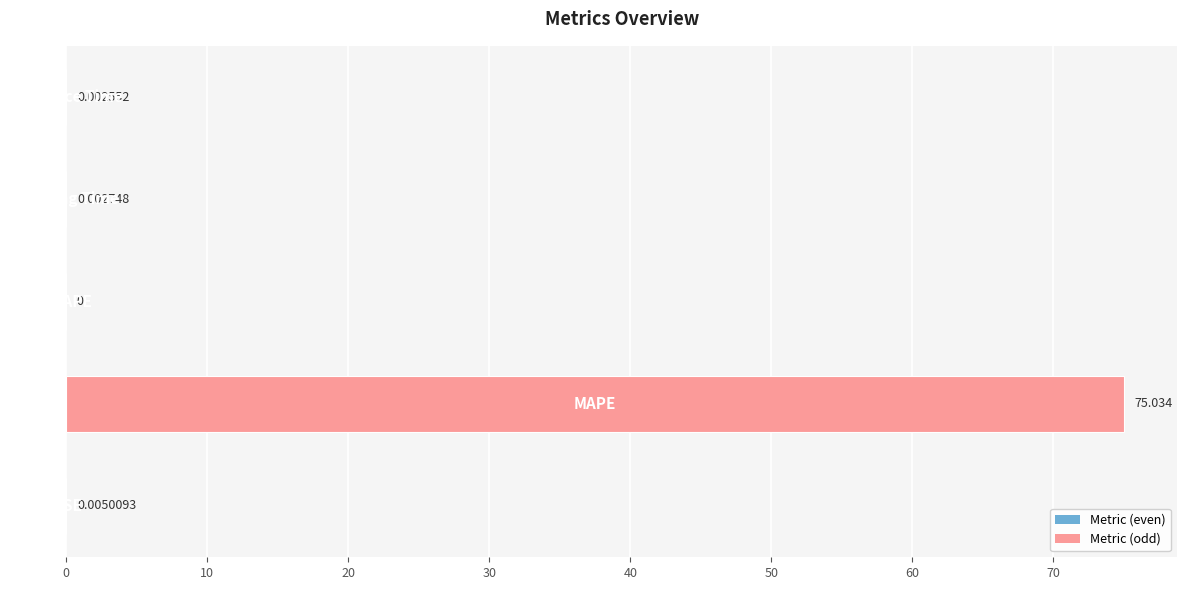

What is the average value?

15.0